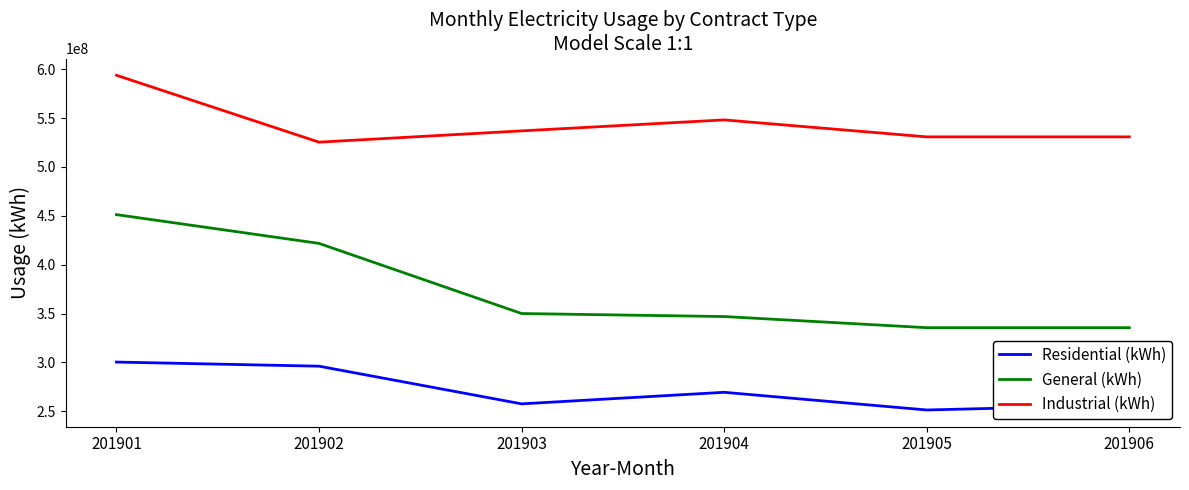

Rank the series by their average value, from highest to lowest.

Industrial (kWh), General (kWh), Residential (kWh)